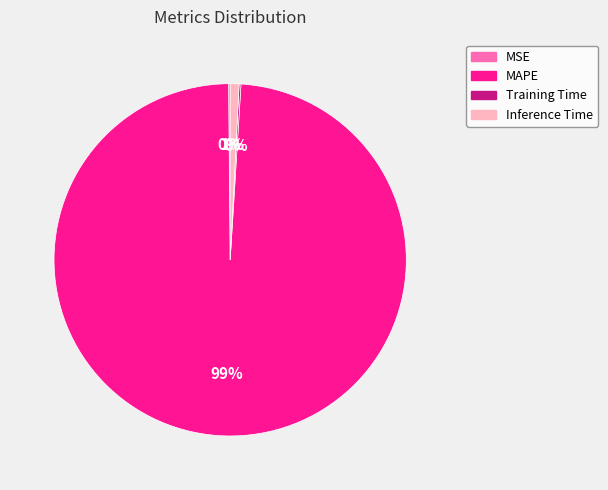

Which slice is the largest?

MAPE